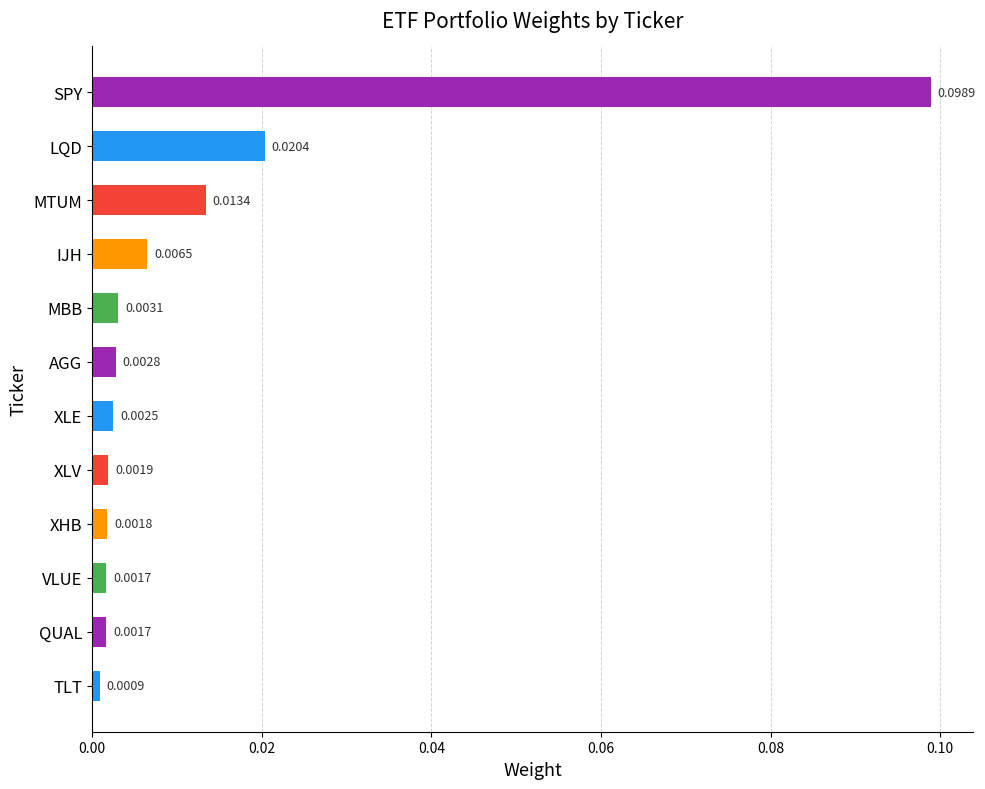

What is the label of the 12th bar from the top?

TLT